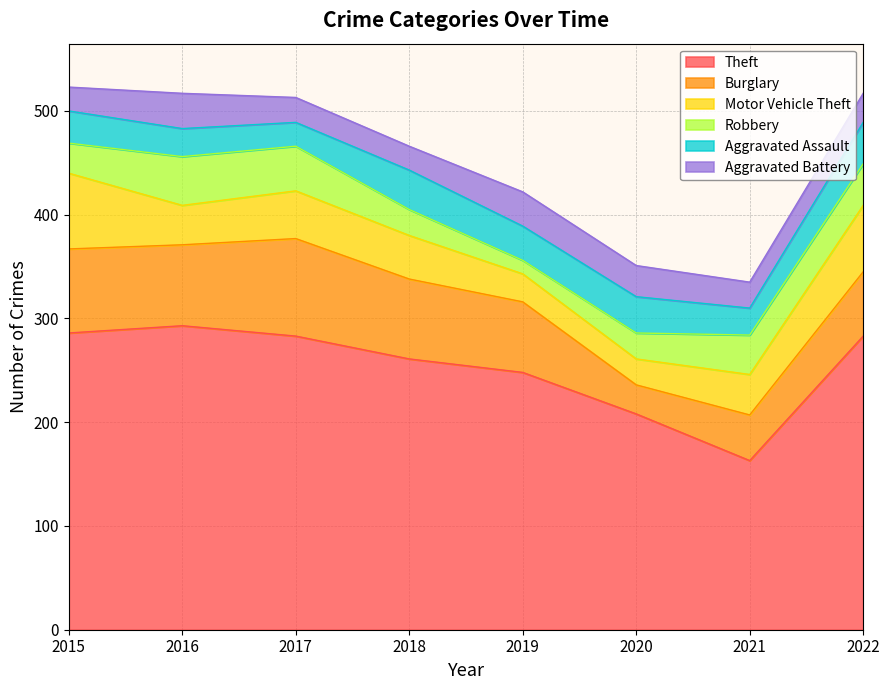

What is the minimum value for Theft?

163